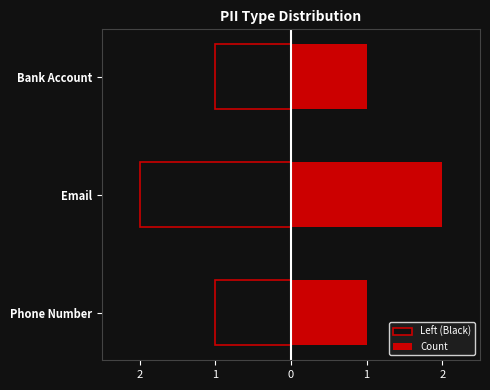

Does the chart contain any negative values?

Yes